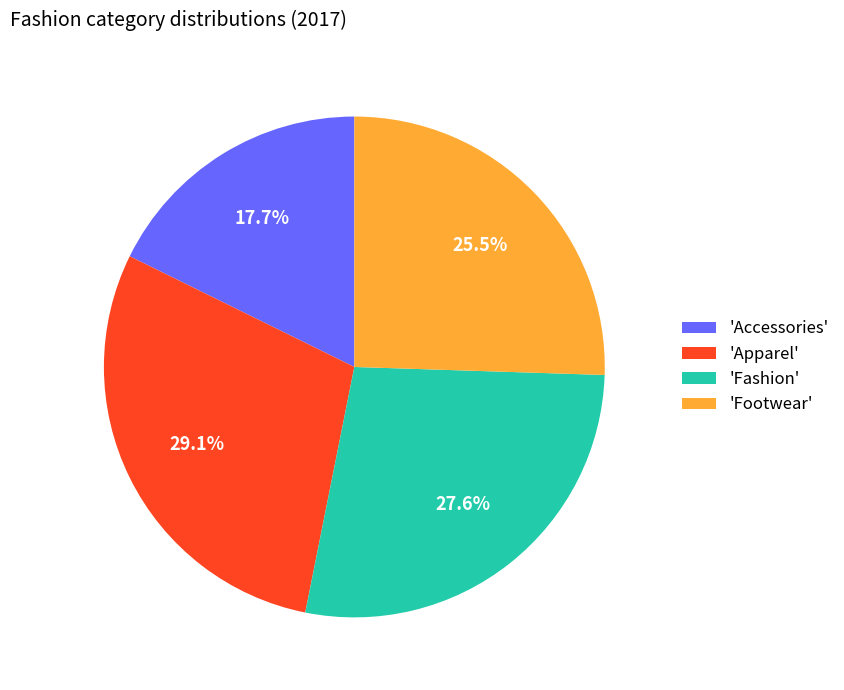

To the nearest percent, what is the difference between the largest and smallest slice percentages?

11%